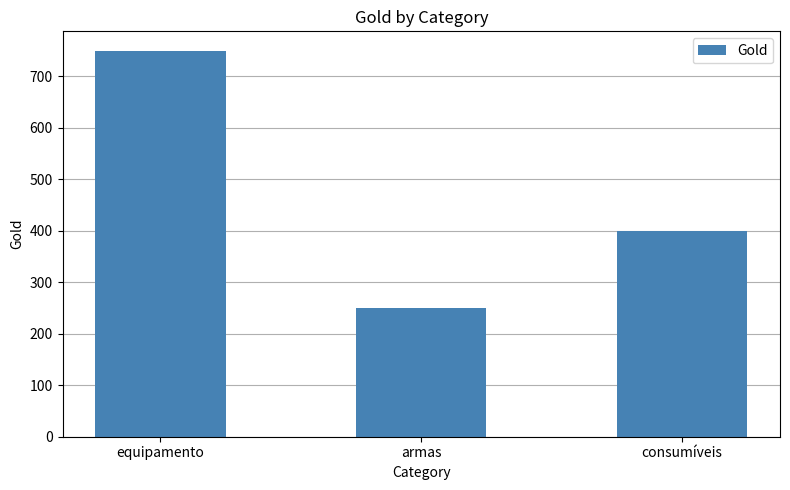

Which has a higher value, consumíveis or armas?

consumíveis